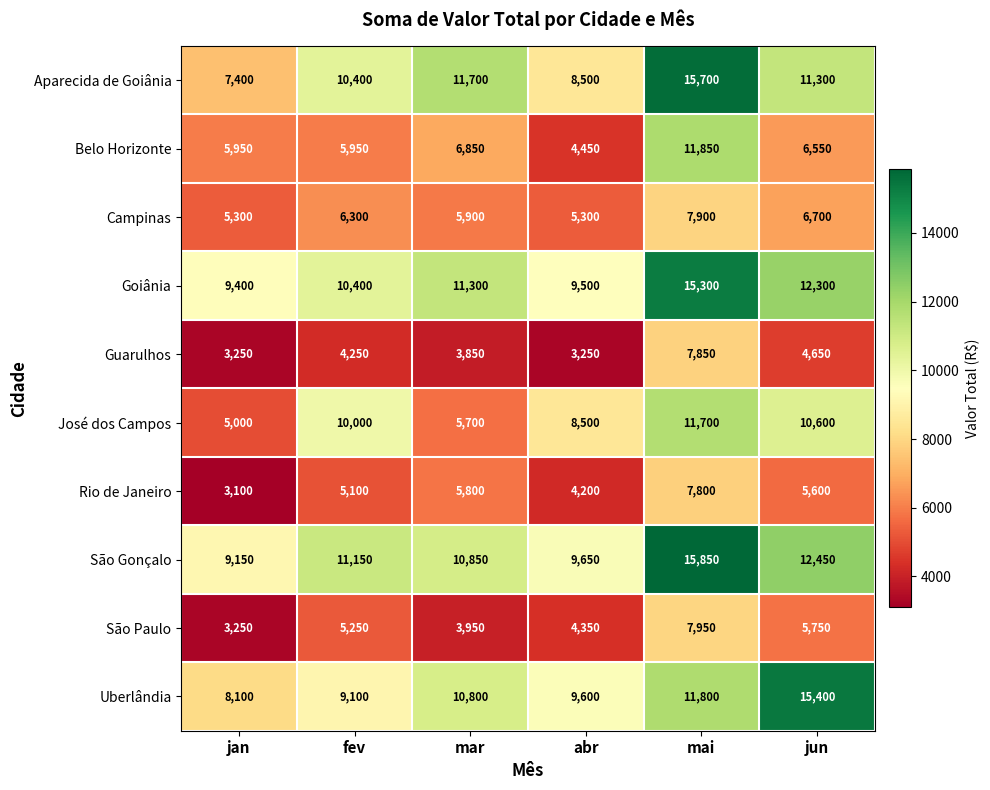

Where is Guarulhos nearest to the value 5550?

jun